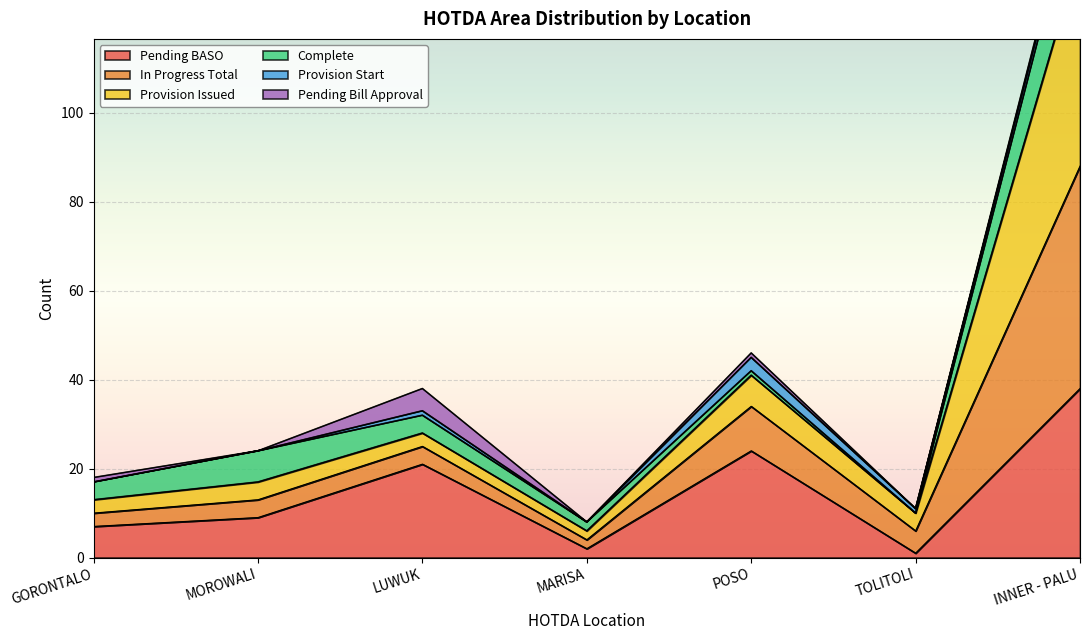

Read the Pending BASO value at MOROWALI.

9